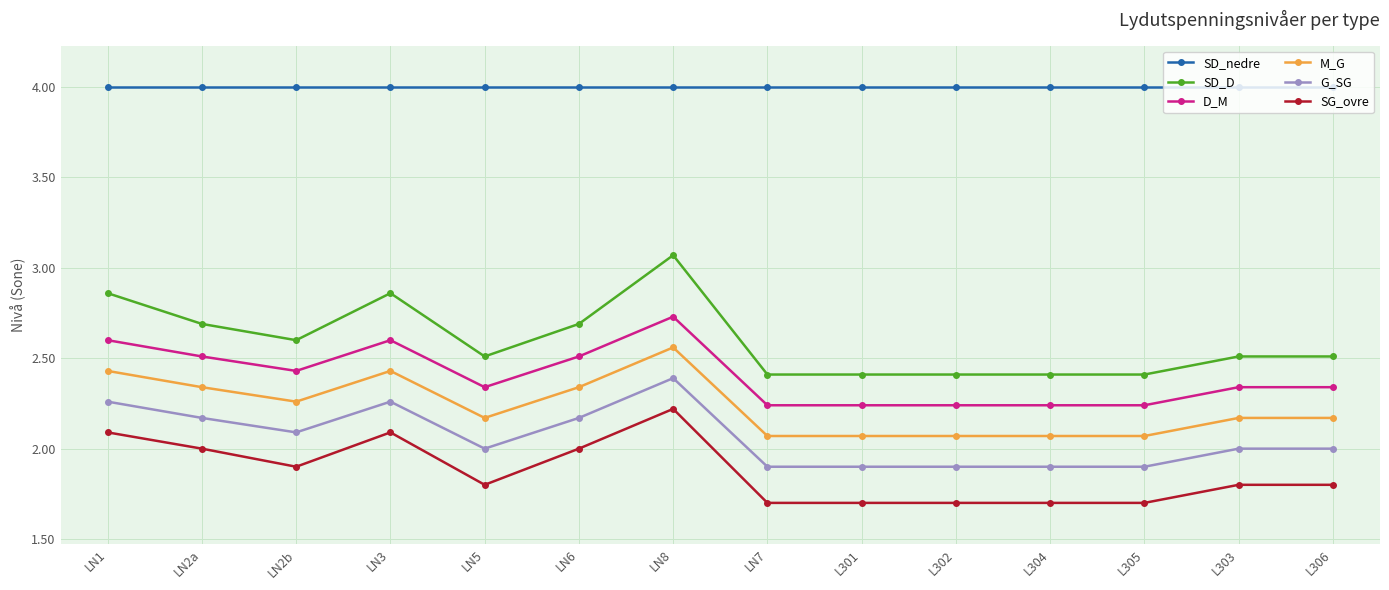

What is the difference between the maximum and minimum values in the SD_D series?

0.7